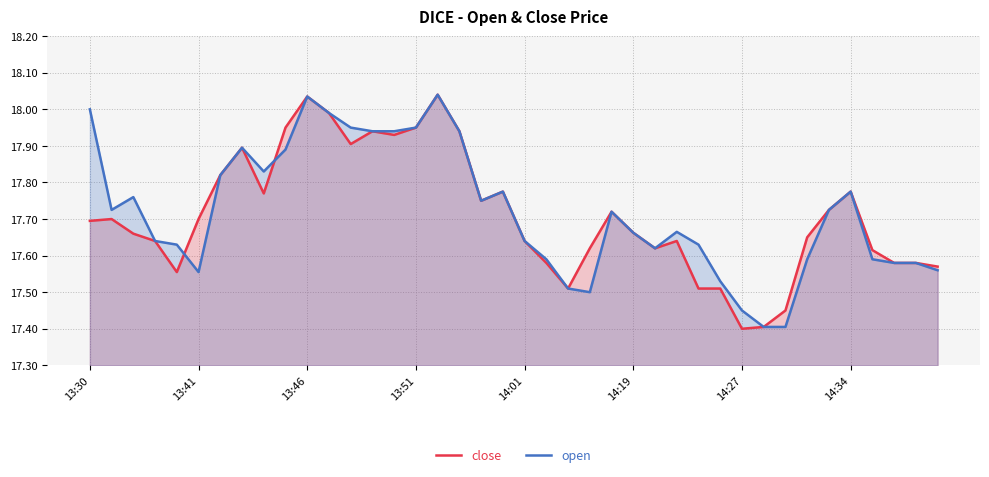

At 14:27, list the series in order from smallest to largest.

close, open